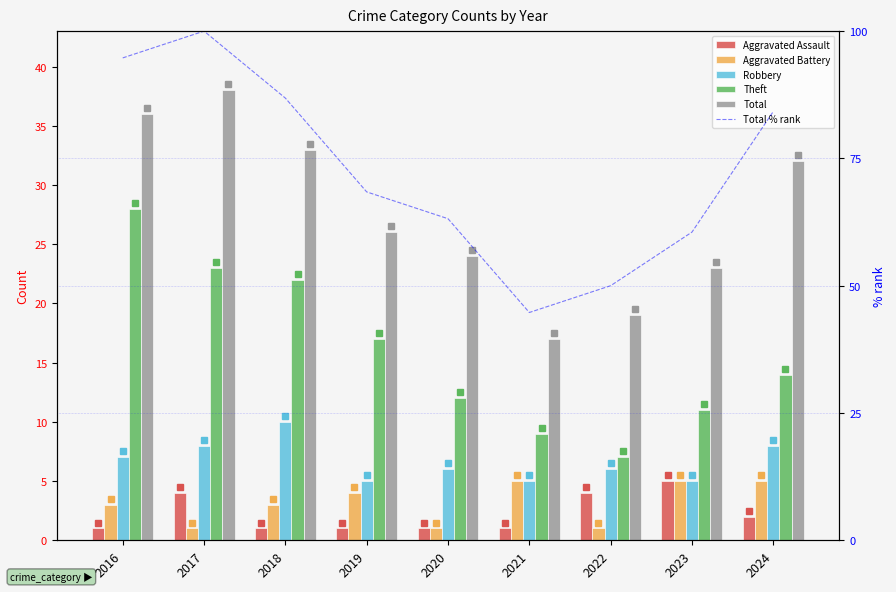

Reading left to right, extract all data points from this chart.

Aggravated Assault: 1.0	4.0	1.0	1.0	1.0	1.0	4.0	5.0	2.0
Aggravated Battery: 3.0	1.0	3.0	4.0	1.0	5.0	1.0	5.0	5.0
Robbery: 7.0	8.0	10.0	5.0	6.0	5.0	6.0	5.0	8.0
Theft: 28.0	23.0	22.0	17.0	12.0	9.0	7.0	11.0	14.0
Total: 36.0	38.0	33.0	26.0	24.0	17.0	19.0	23.0	32.0
Total % rank: 94.7	100.0	86.8	68.4	63.2	44.7	50.0	60.5	84.2